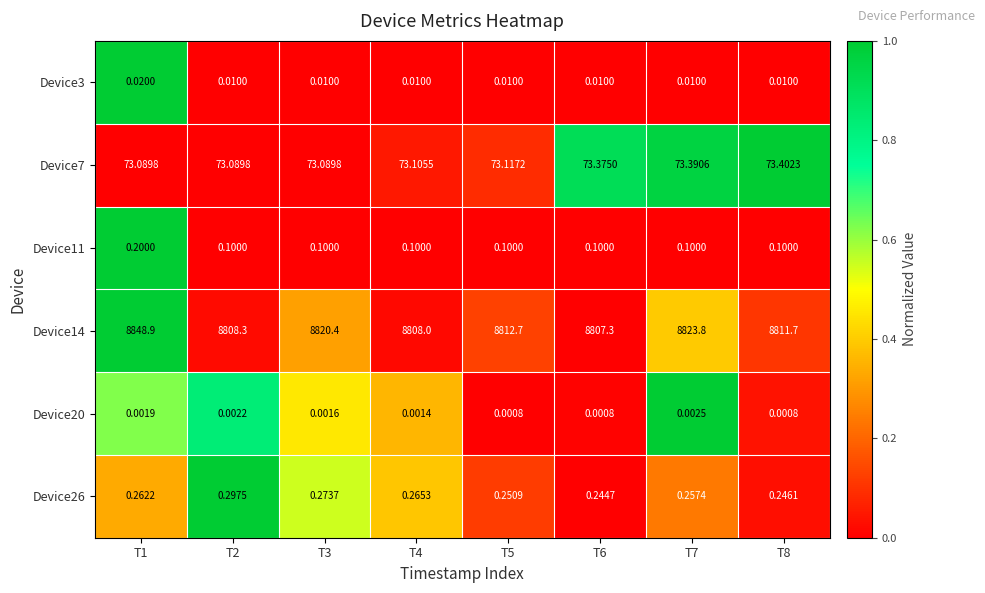

Is the value of Device11 at T8 greater than the value of Device7 at T4?

No